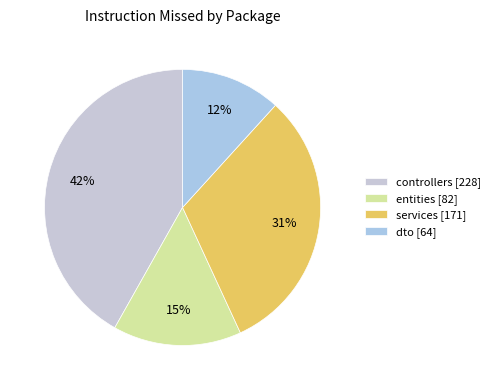

How many segments does this pie chart have?

4